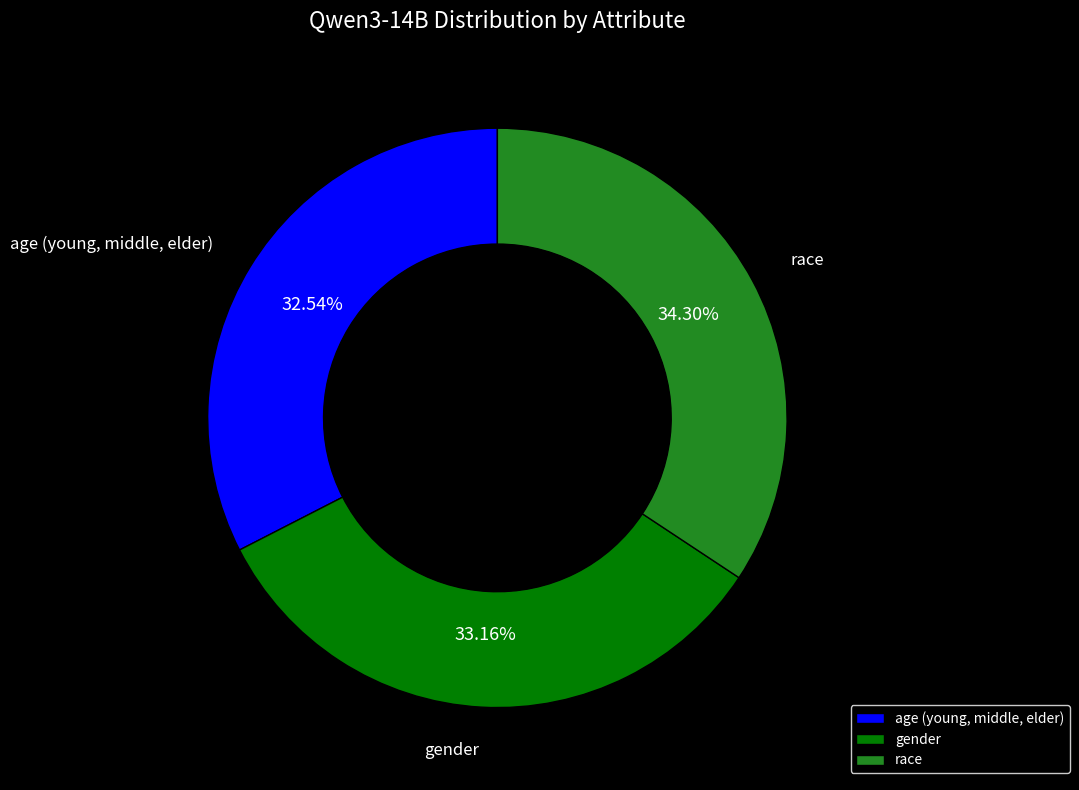

To the nearest percent, what is the average slice percentage?

33%